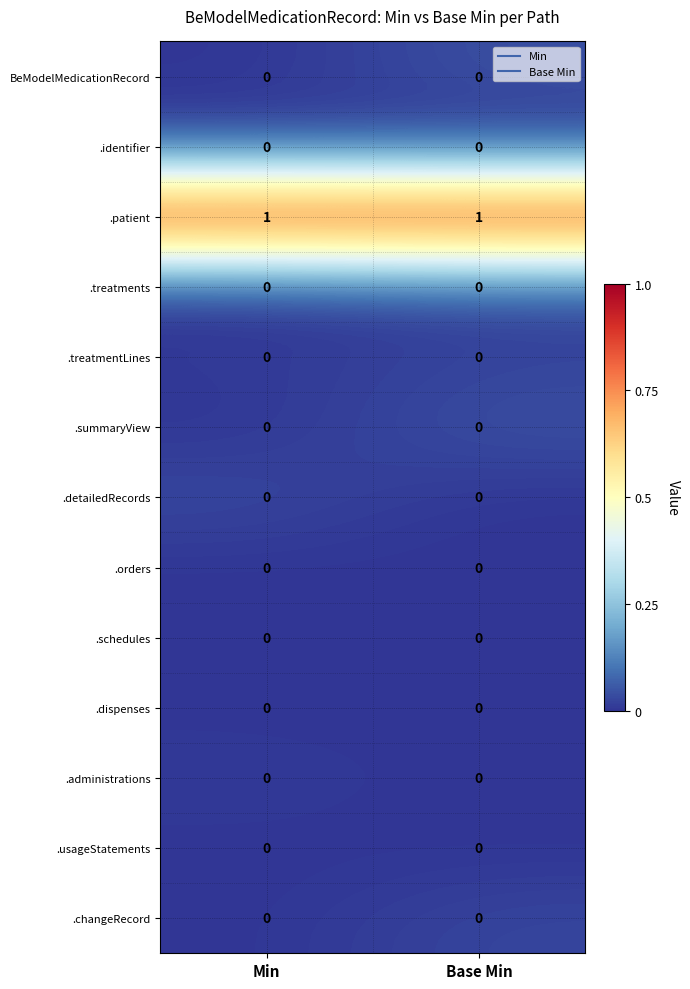

What is the spread (max minus min) of values at Min?

1